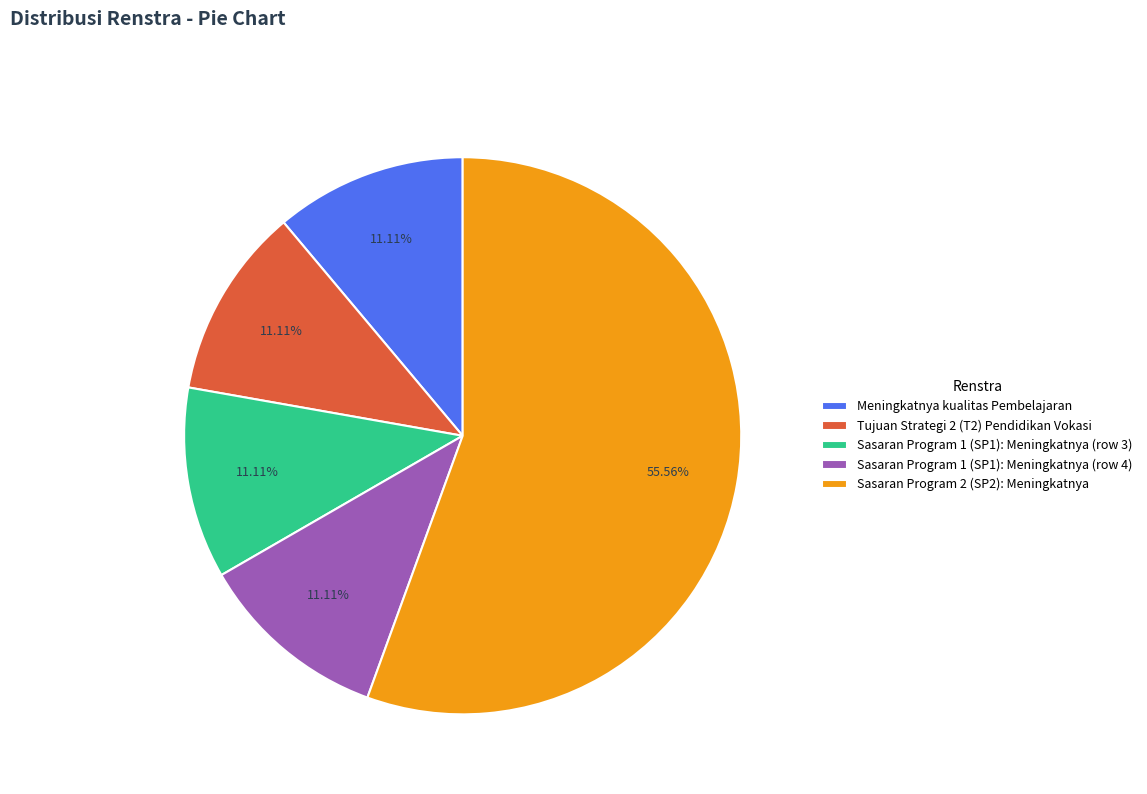

Is the sum of Sasaran Program 1 (SP1): Meningkatnya (row 3) and Meningkatnya kualitas Pembelajaran greater than half?

No